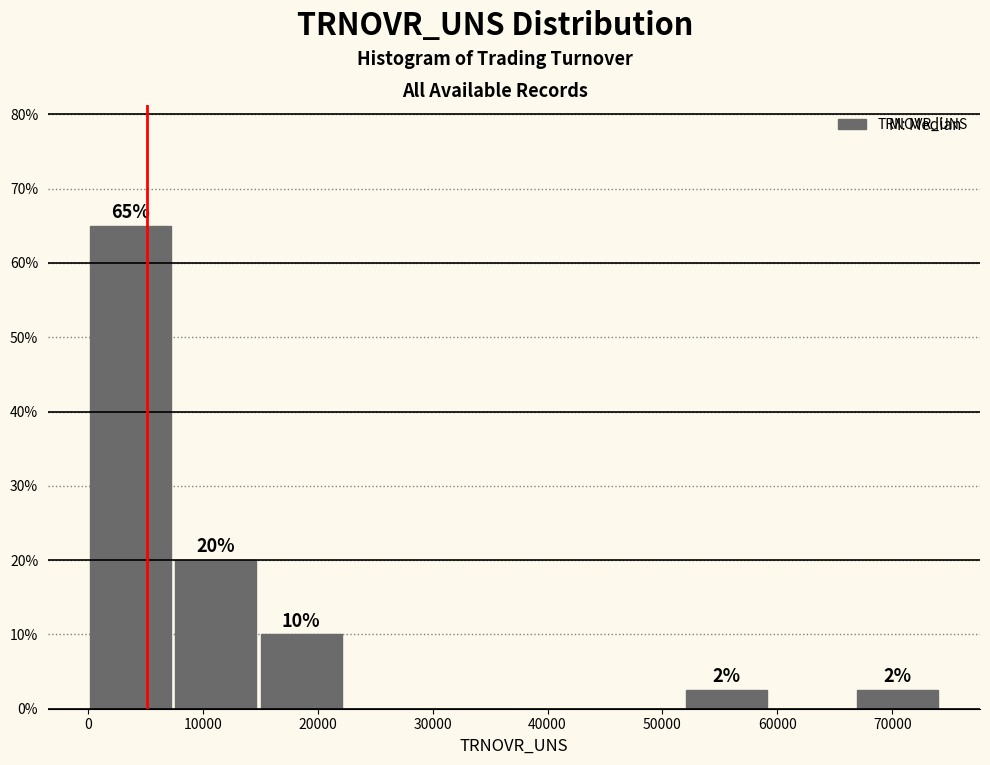

Which range on the x-axis has the tallest bar?

0 to 7000